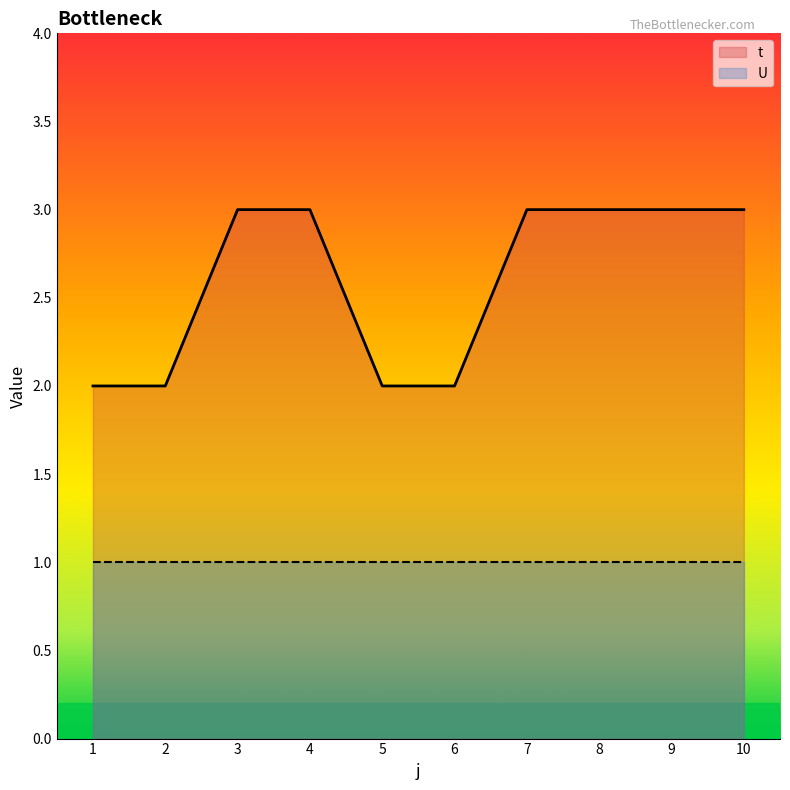

Rank the categories by value from highest to lowest.

3, 4, 7, 8, 9, 10, 1, 2, 5, 6